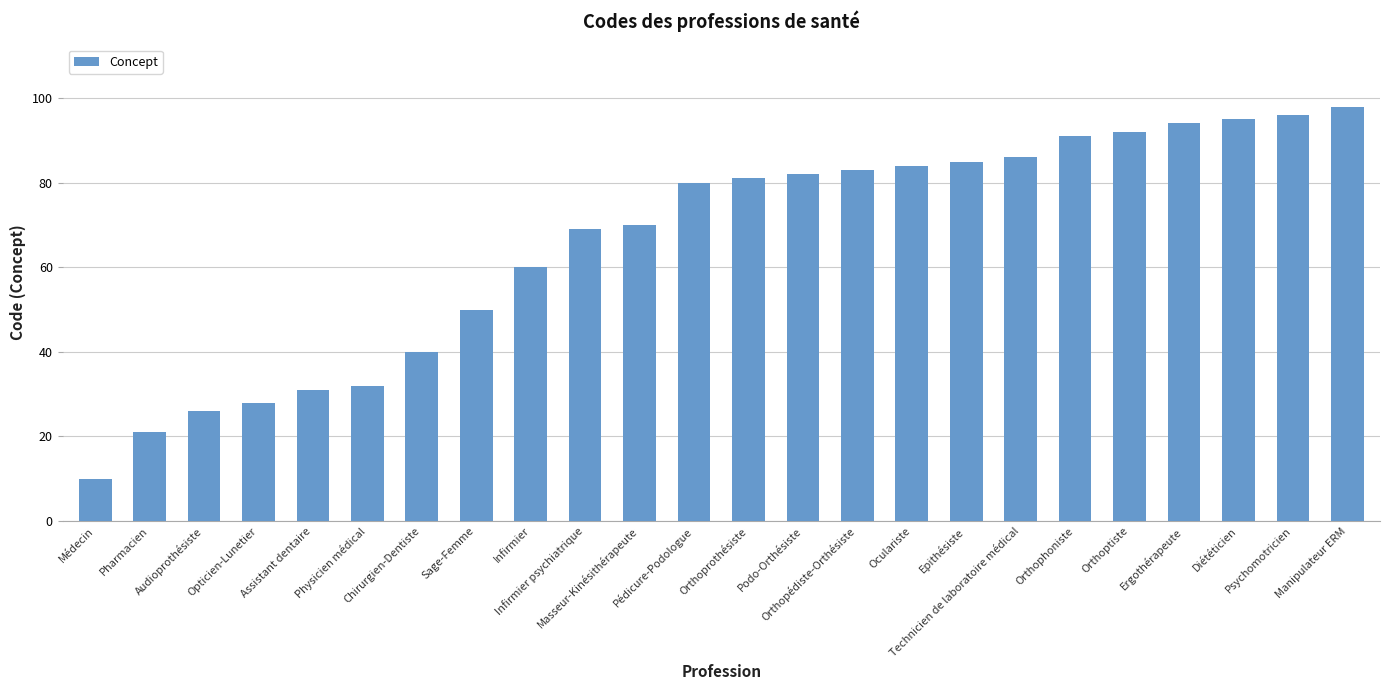

What is the difference between the maximum and minimum values?

88